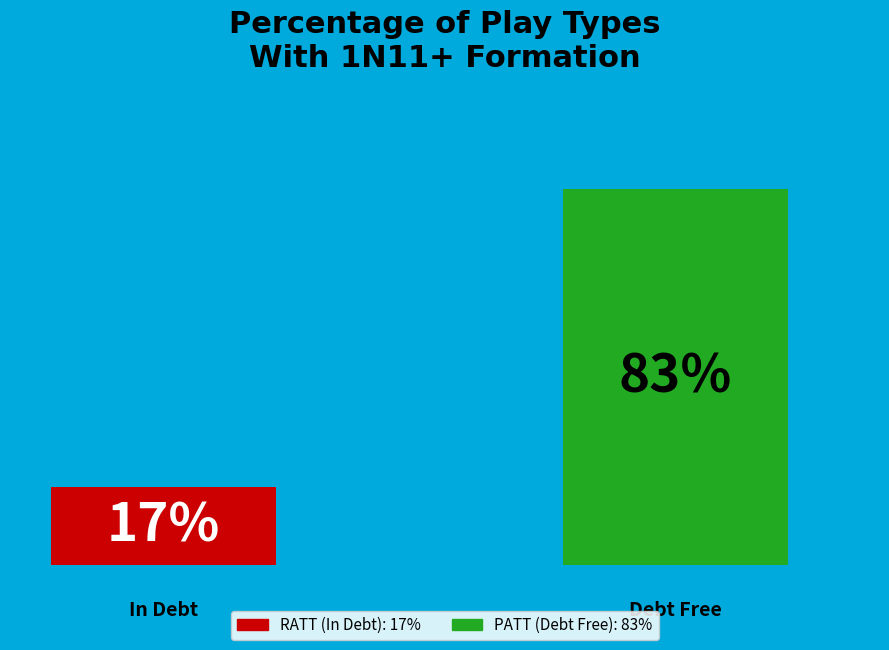

Are the bars grouped side by side (vs. stacked)?

Yes